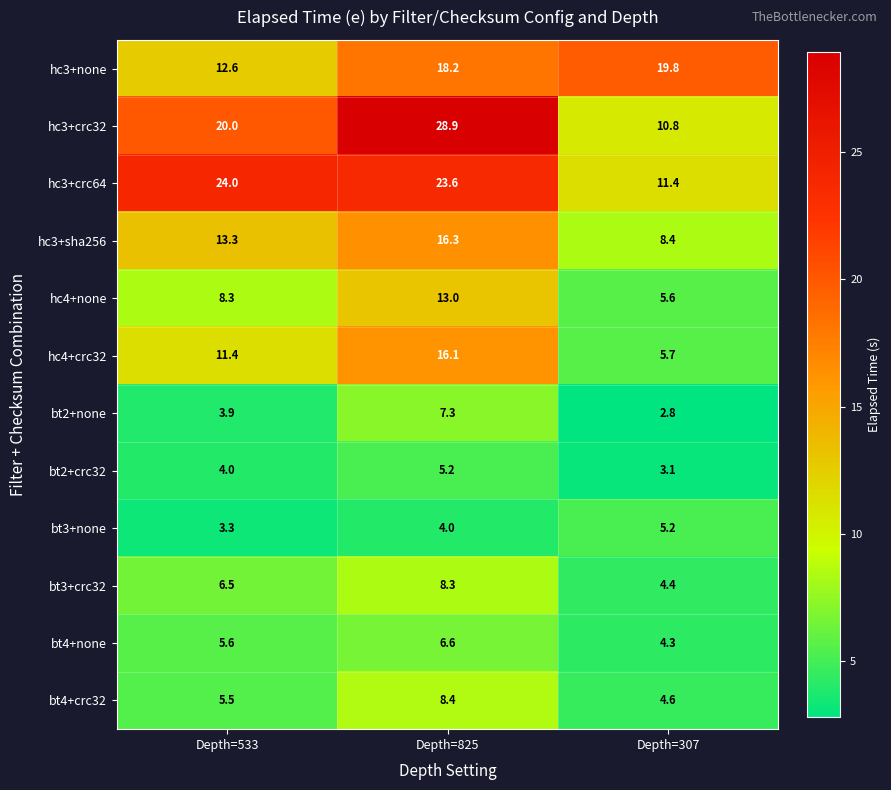

What is the spread (max minus min) of values at Depth=533?

20.7